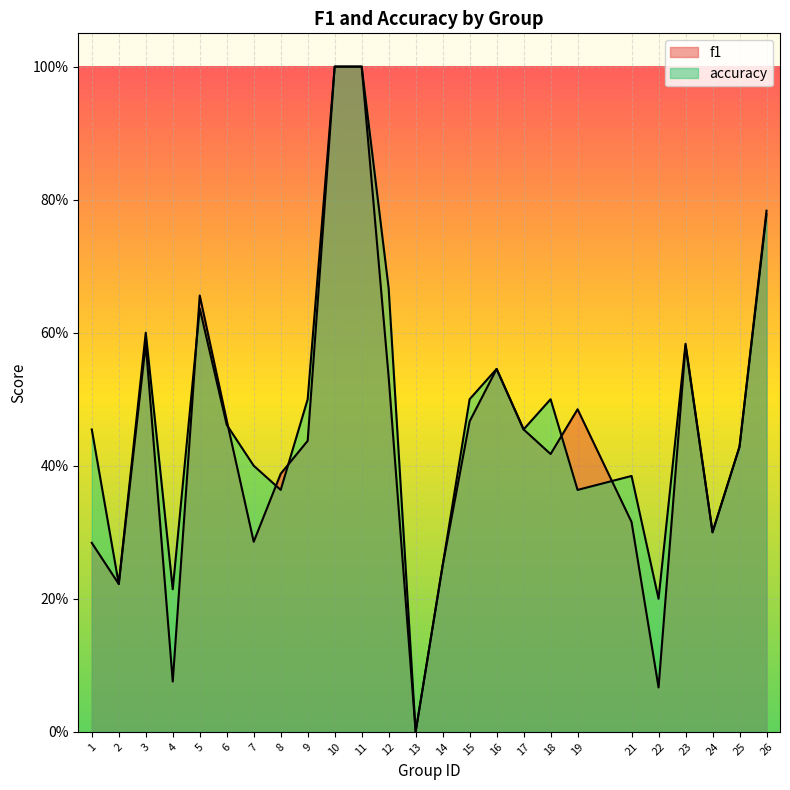

At which label is accuracy closest to 0?

13